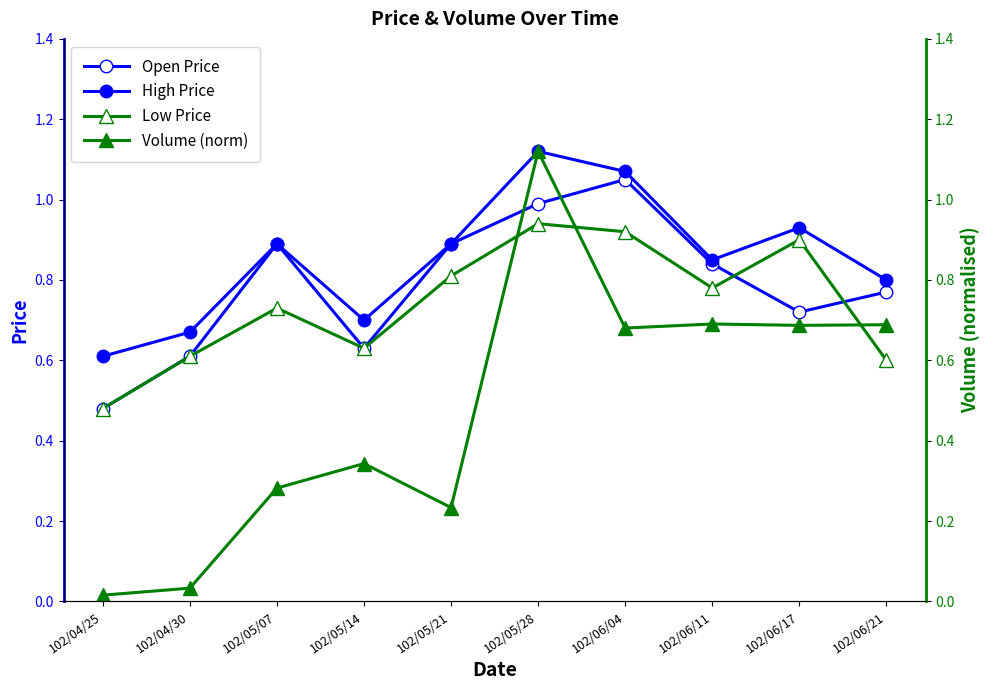

Reading left to right, what are all the values shown in this chart?

Open Price: 0.5	0.6	0.9	0.6	0.9	1.0	1.1	0.8	0.7	0.8
High Price: 0.6	0.7	0.9	0.7	0.9	1.1	1.1	0.8	0.9	0.8
Low Price: 0.5	0.6	0.7	0.6	0.8	0.9	0.9	0.8	0.9	0.6
Volume (norm): 0.0	0.0	0.3	0.3	0.2	1.1	0.7	0.7	0.7	0.7